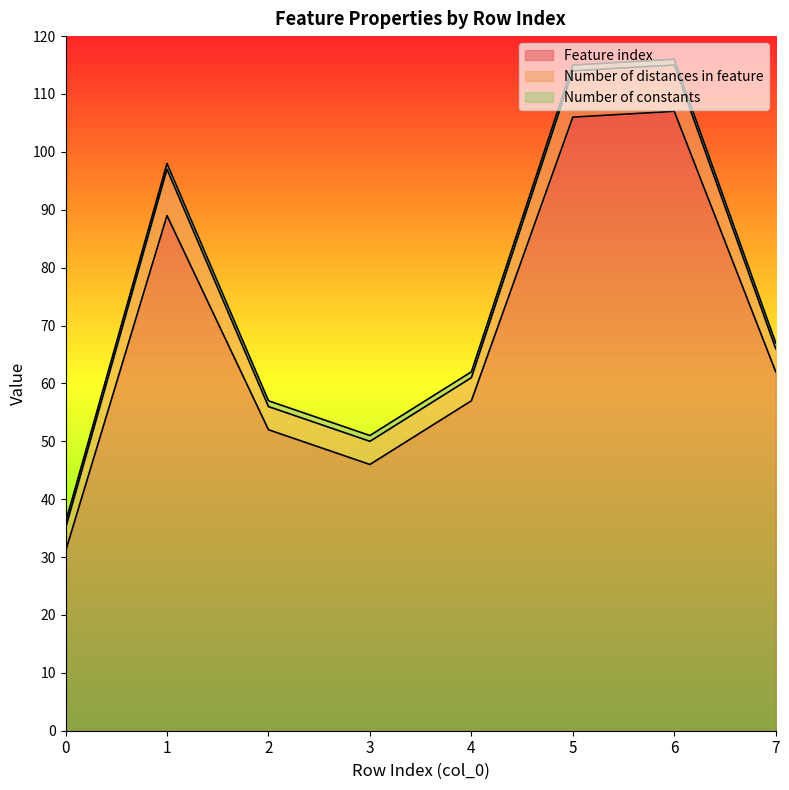

True or false: Number of constants and Number of distances in feature intersect in this chart.

False